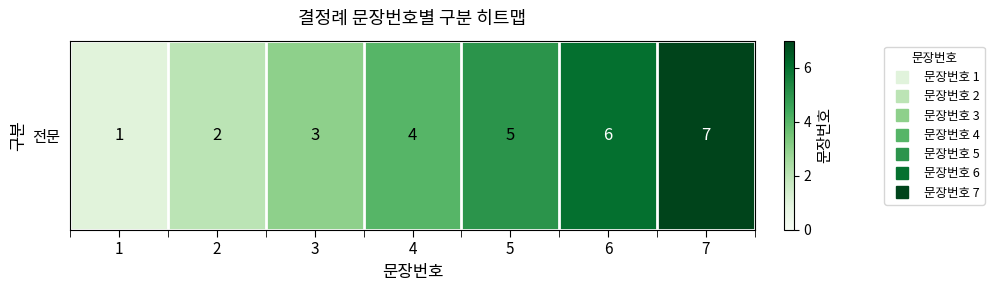

What is the difference between the maximum and second lowest values?

5